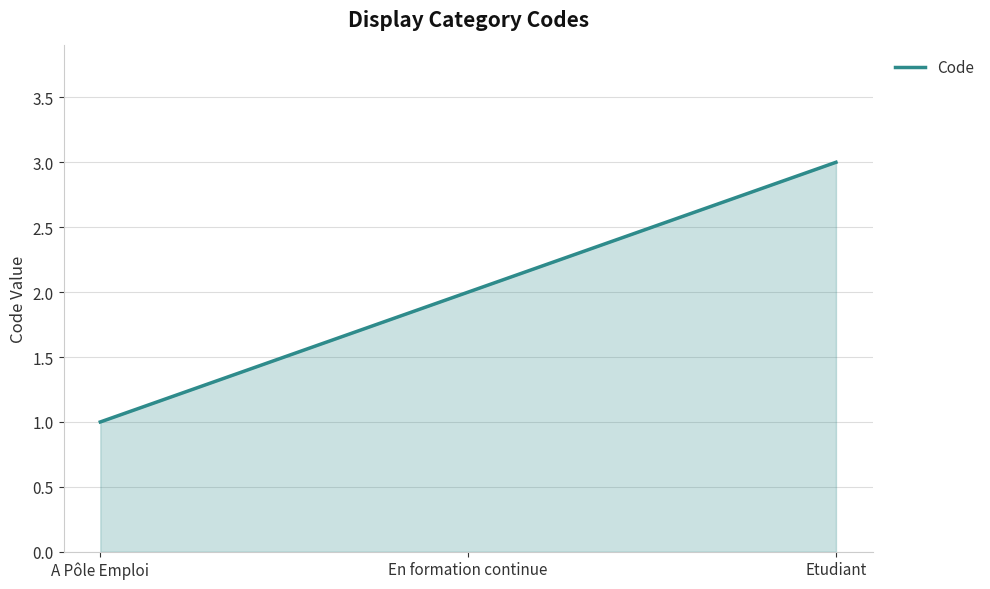

The chart shows a value of 3 at En formation continue. True or false?

False